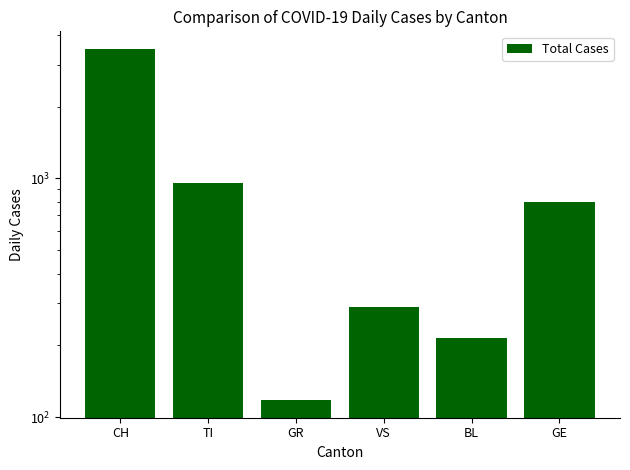

Reading left to right, what are all the values shown in this chart?

CH=3488	TI=953	GR=118	VS=289	BL=214	GE=796